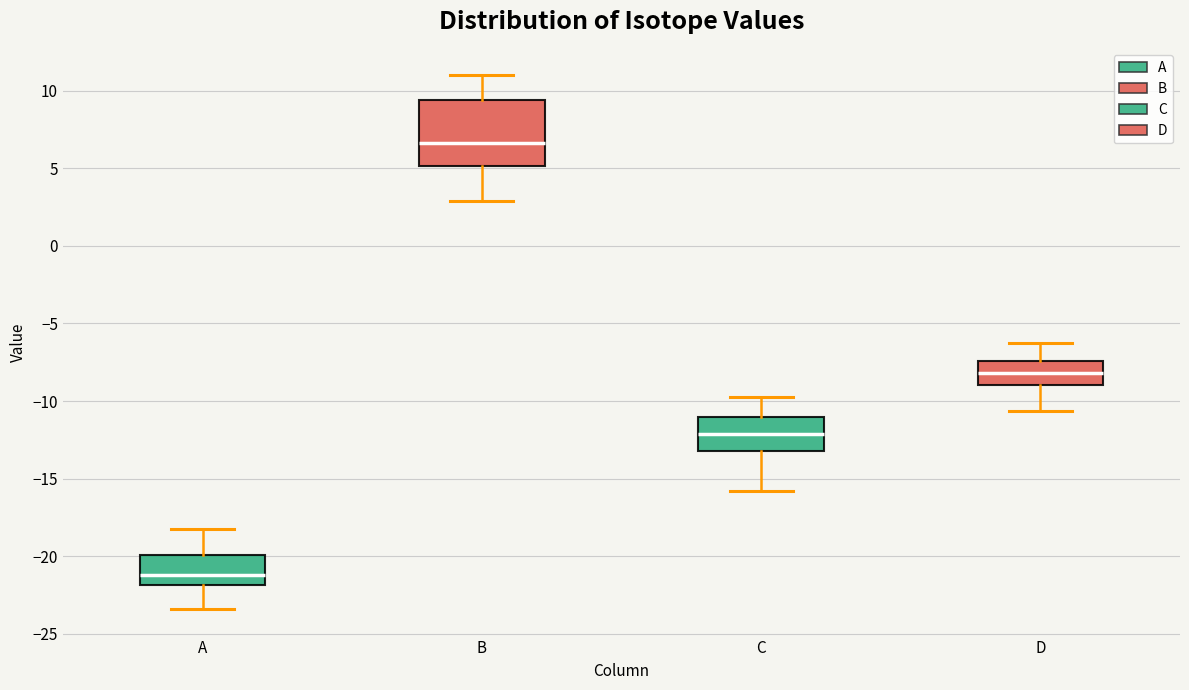

Where does the upper whisker of the box for D end on the y-axis? The values are not printed on the chart, so give them approximately, as read against the axis.

-6.5